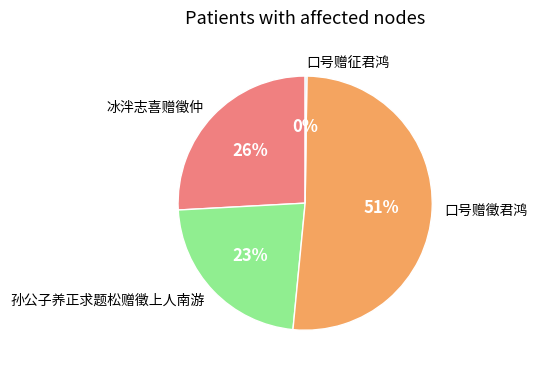

Which category has the biggest portion of the pie?

口号赠徵君鸿